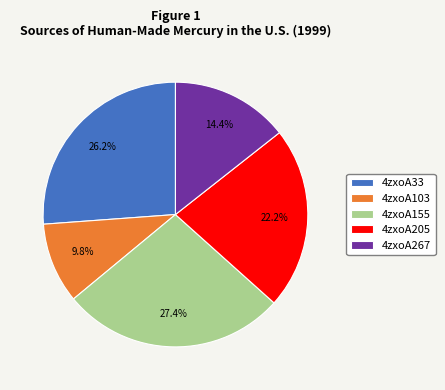

True or false: 4zxoA33 accounts for 33% of the total.

False